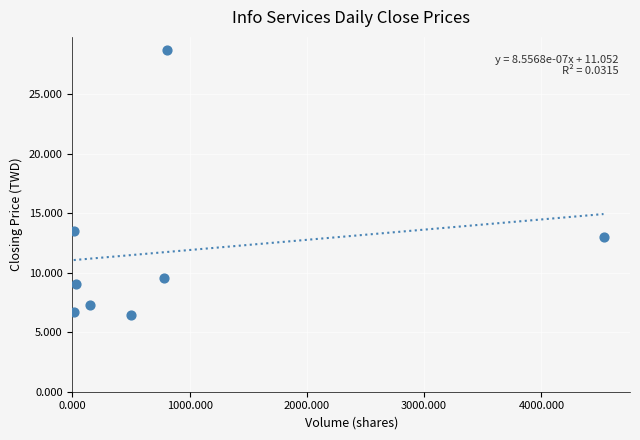

What Y value in the scatter plot is closest to 17?

13.5